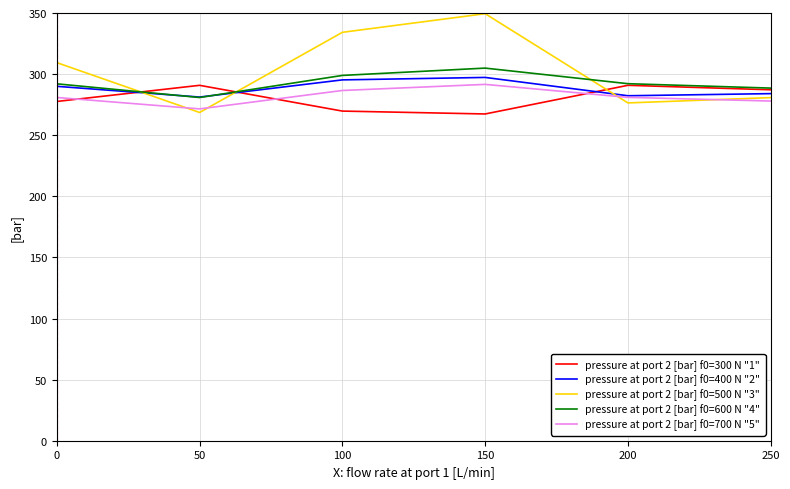

Which series ends up on top after the final intersection of pressure at port 2 [bar] f0=600 N "4" and pressure at port 2 [bar] f0=500 N "3"?

pressure at port 2 [bar] f0=600 N "4"